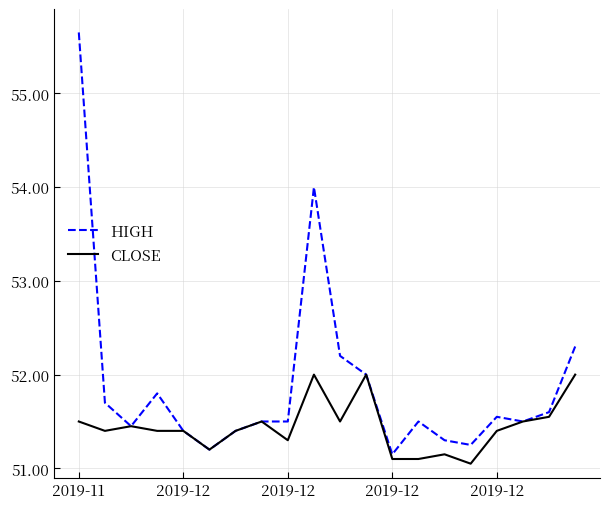

Rank the series by their average value, from highest to lowest.

HIGH, CLOSE